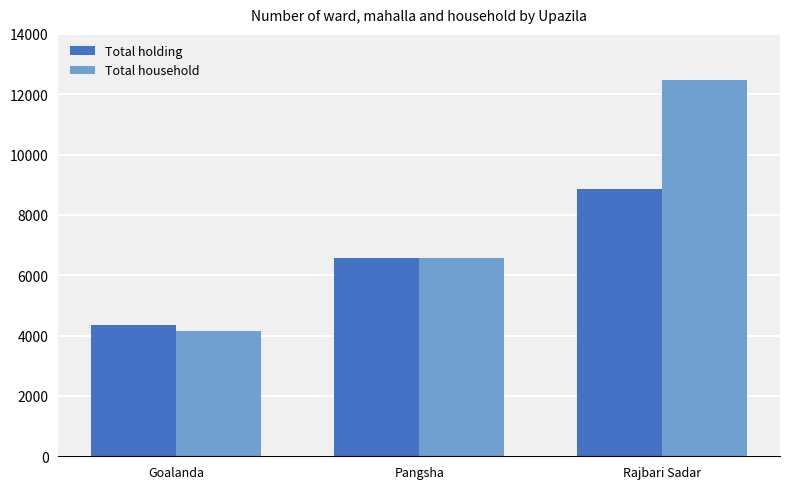

Which series has the widest spread of values?

Total household